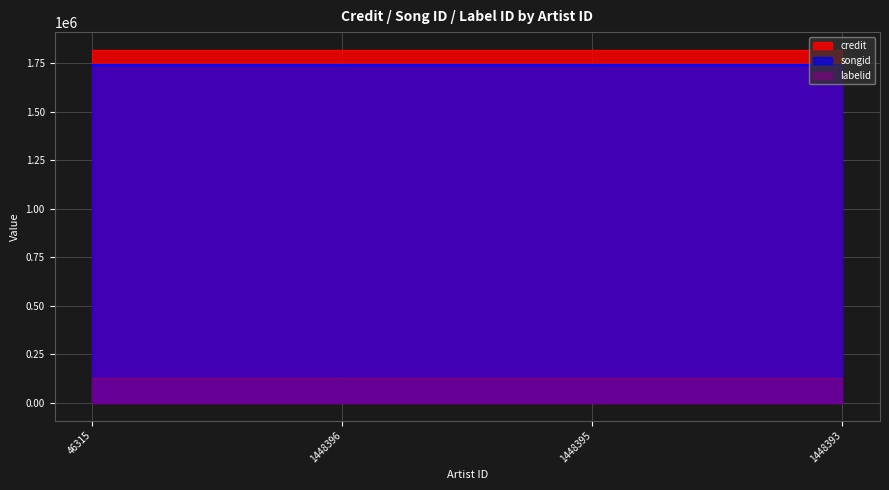

True or false: labelid has more than 1 points higher than both neighbors.

False